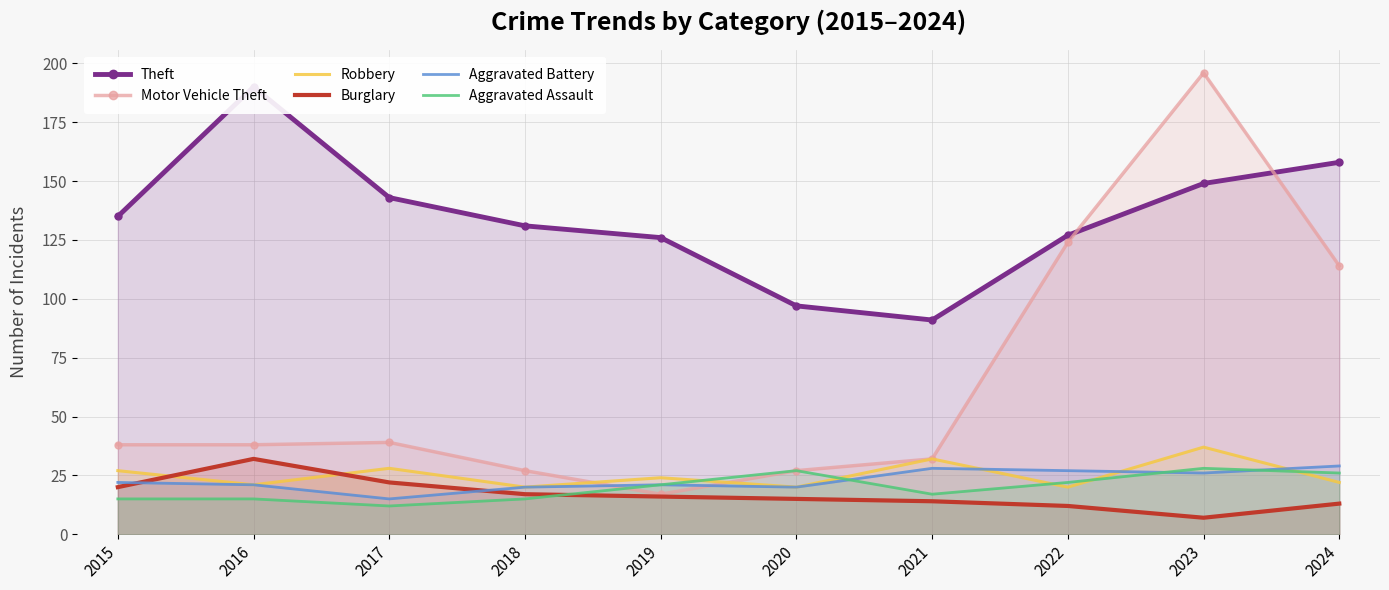

What is the difference between the maximum and minimum values in the Motor Vehicle Theft series?

179